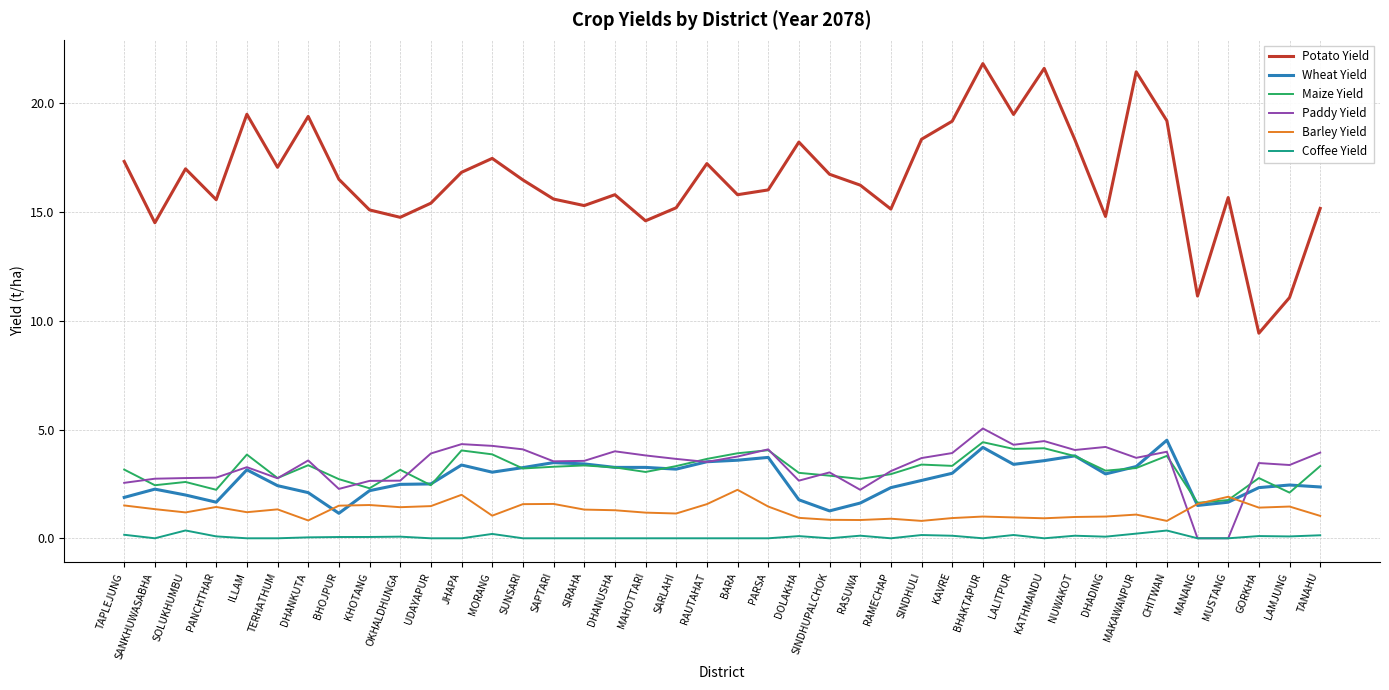

True or false: Coffee Yield and Maize Yield intersect in this chart.

False